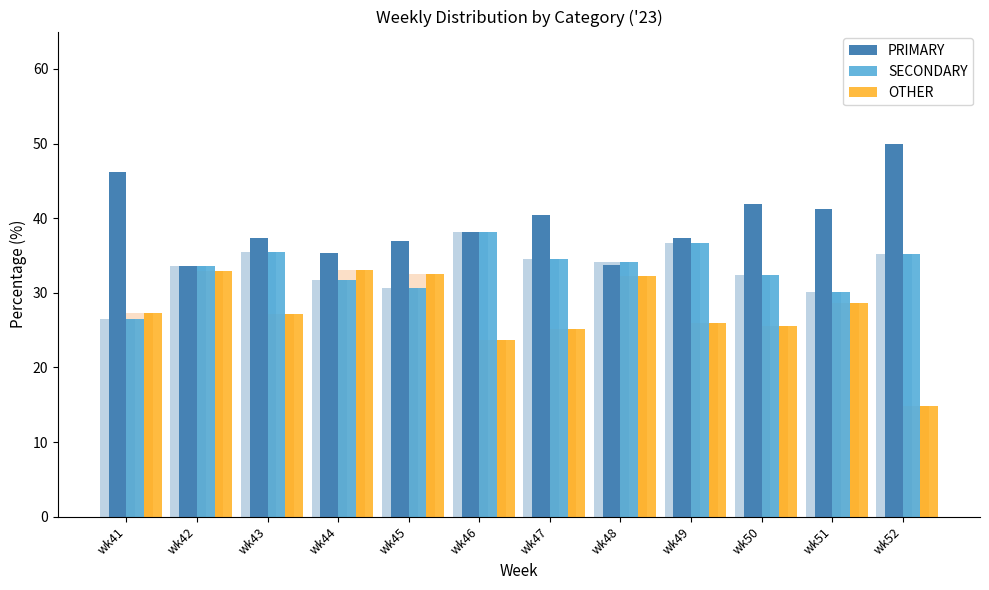

How many values in the SECONDARY series are below 34?

6